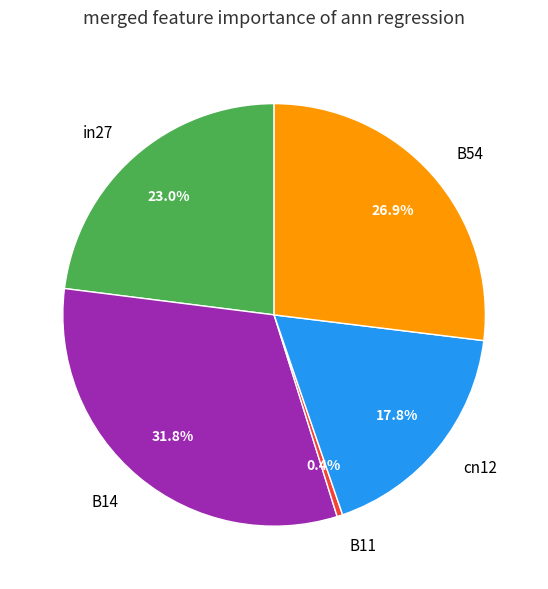

What portion of the pie excludes B54?

73.1%